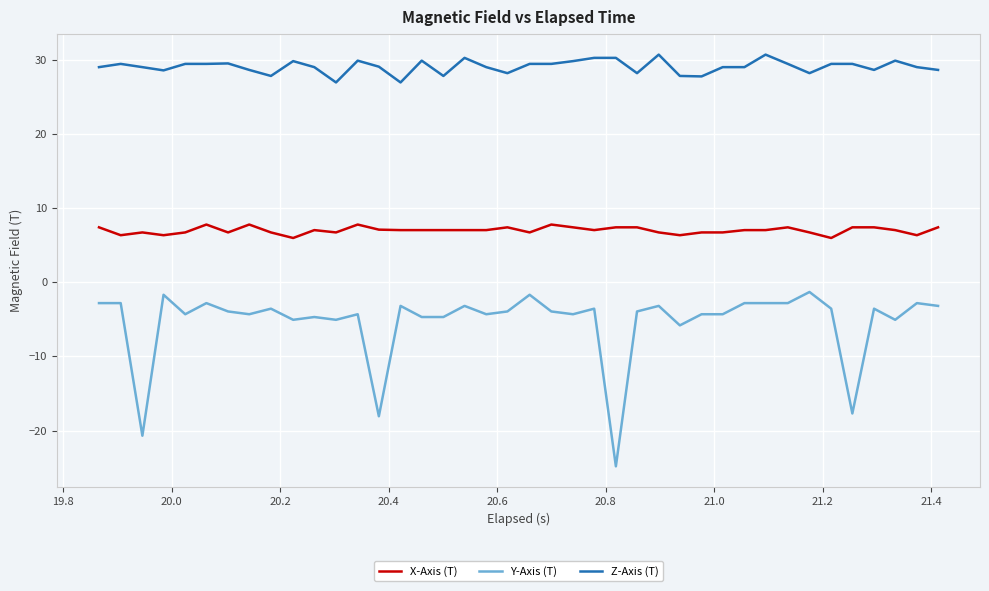

Which series has the largest total across all categories?

Z-Axis (T)